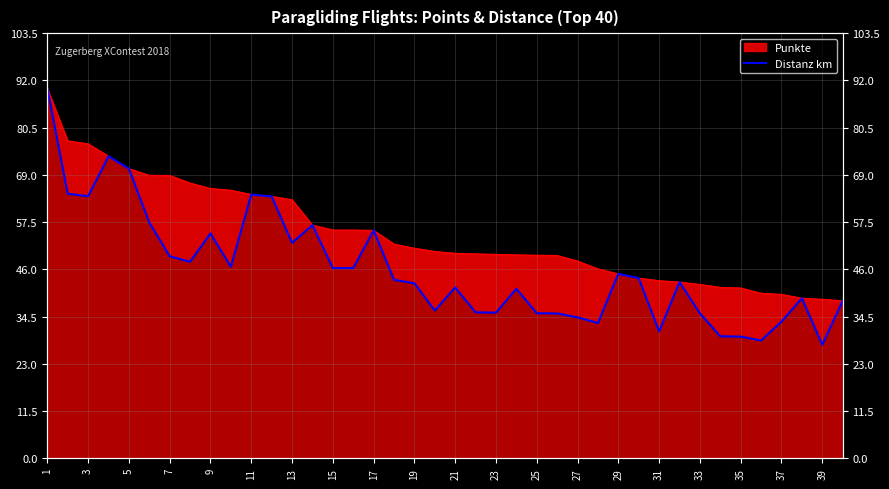

What is the difference between the second highest and minimum values?

45.9